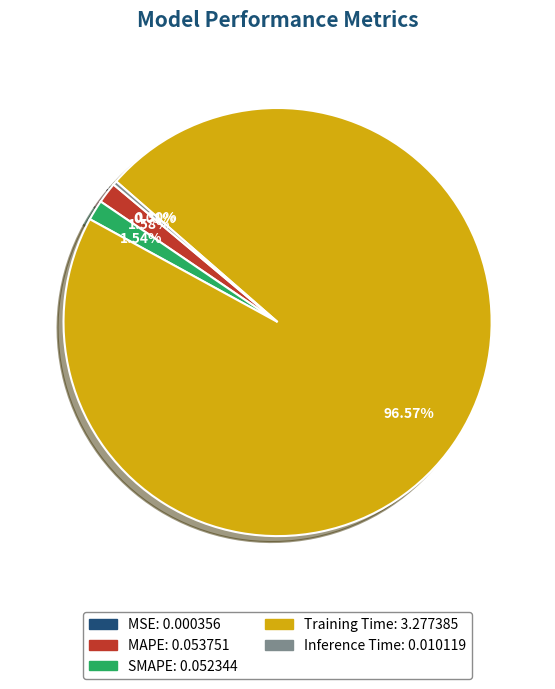

To the nearest percent, what is the difference between the largest and smallest slice percentages?

97%